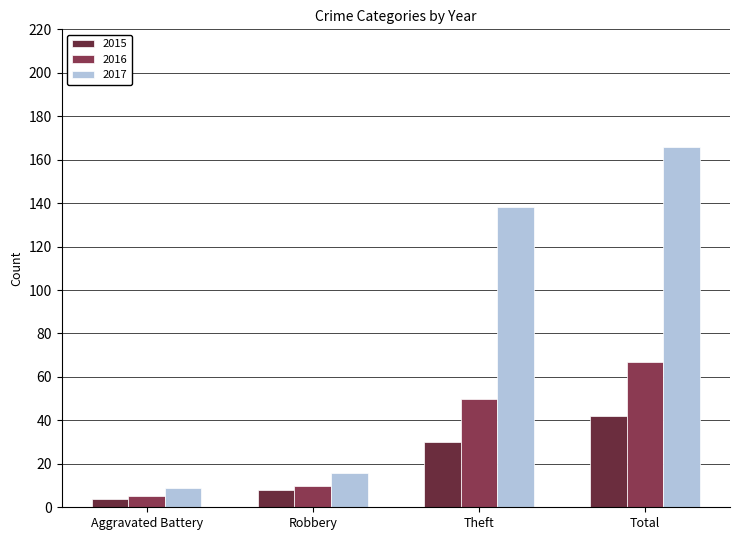

What is the sum of the 2015 values at Theft and Robbery?

38